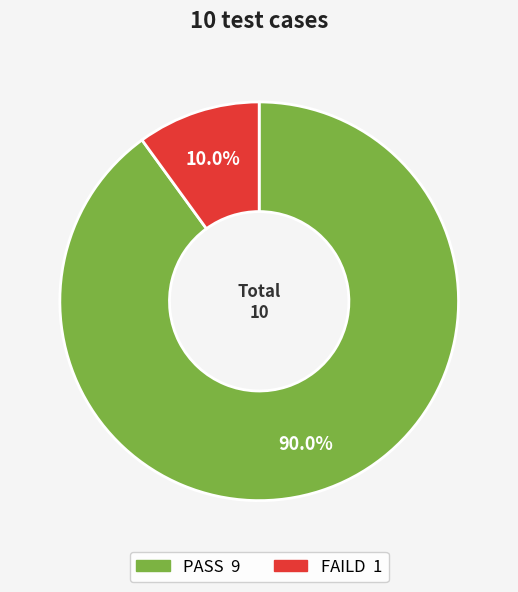

How many segments does this pie chart have?

2